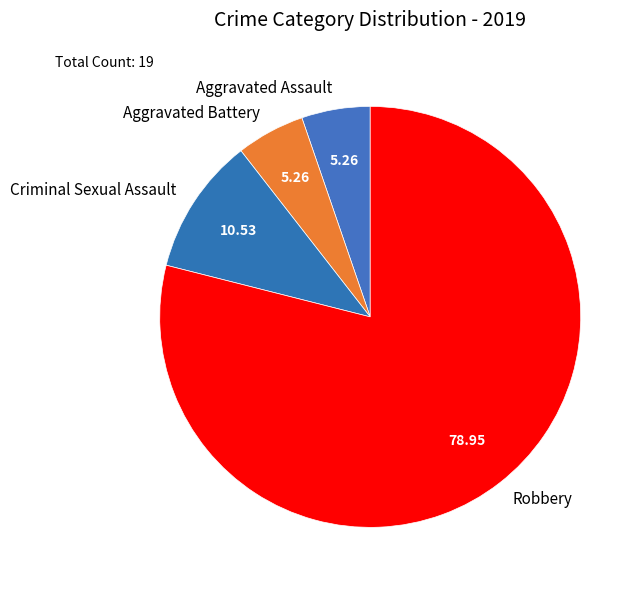

What is the largest slice in the pie chart?

Robbery